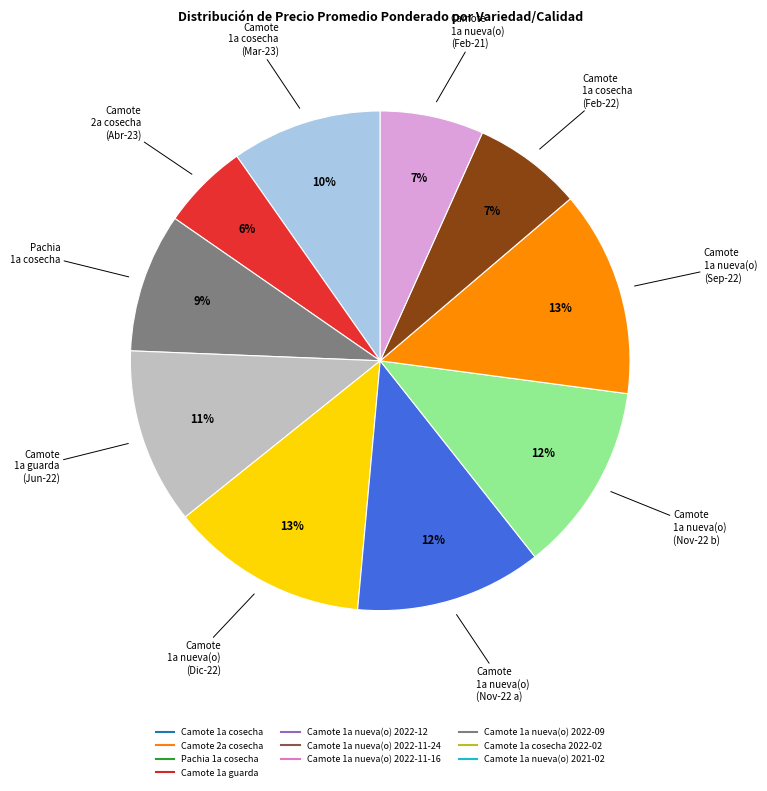

Does any single category account for the majority?

No